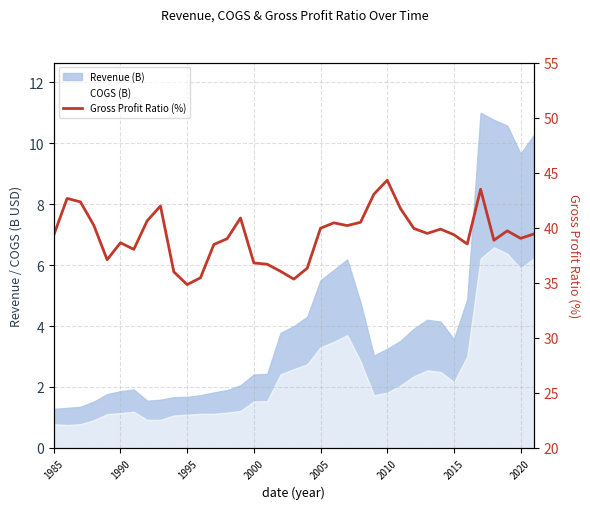

What is the average value?

39.3